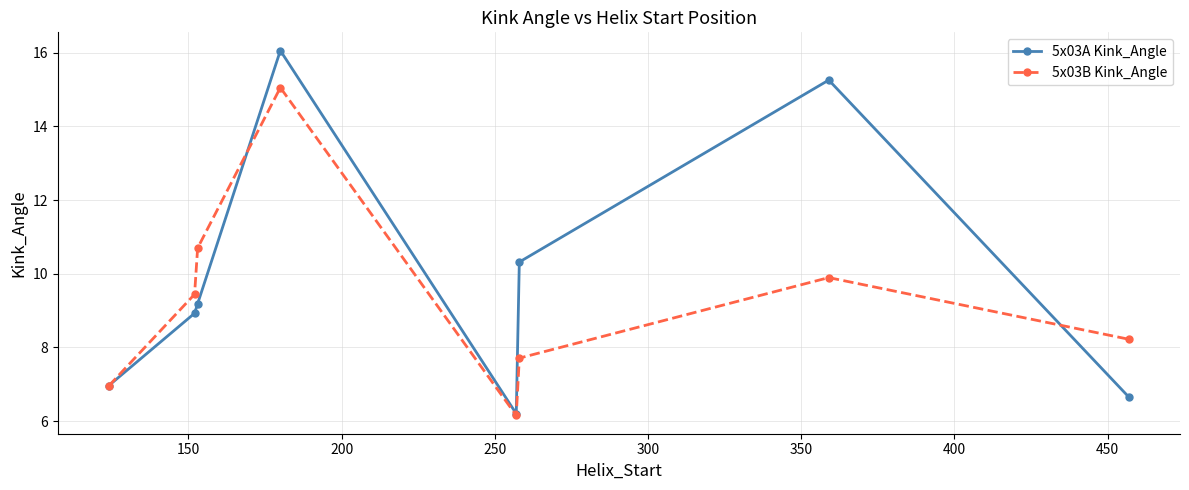

List the series in order of their peak value, highest first.

5x03A Kink_Angle, 5x03B Kink_Angle